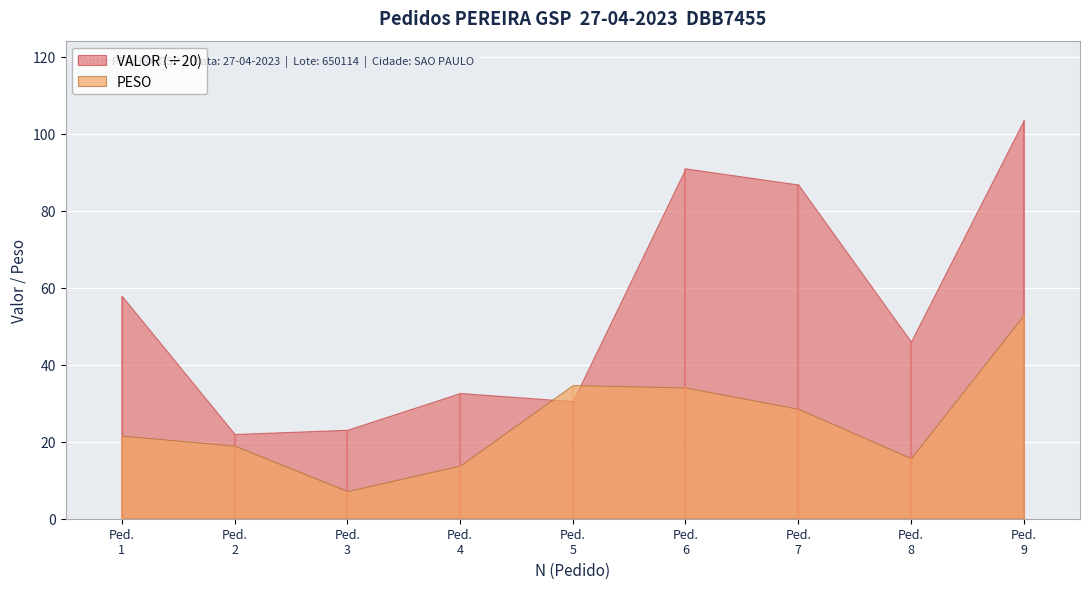

Rank the series by their maximum value, from highest to lowest.

VALOR, PESO